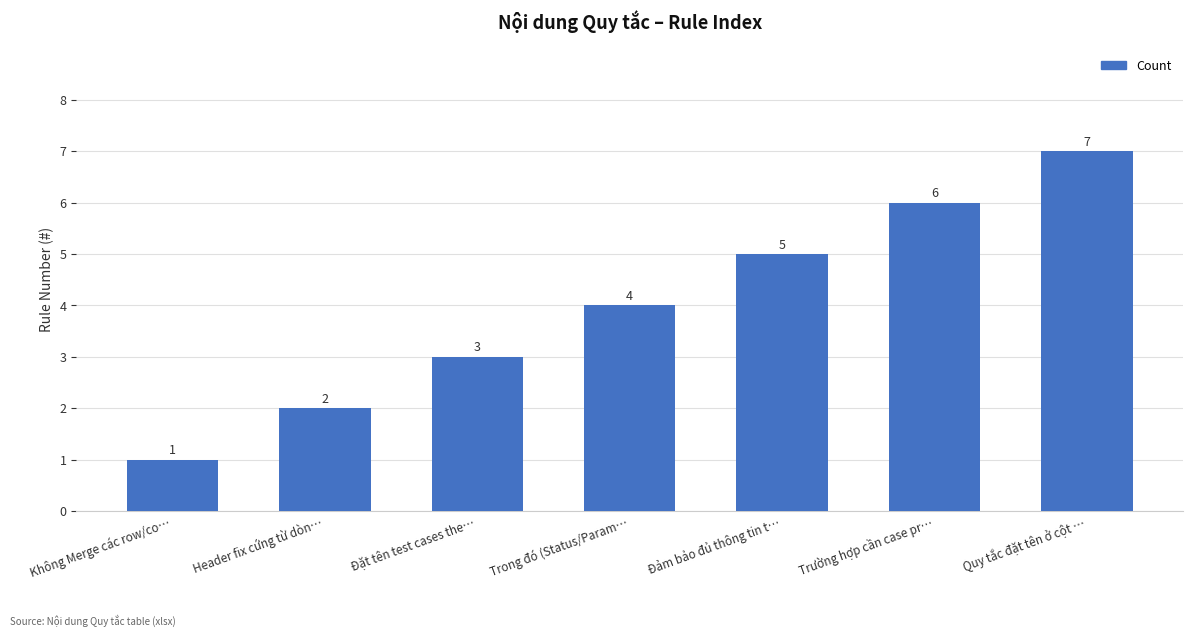

The value at Không Merge các row/co… is 0. True or false?

False